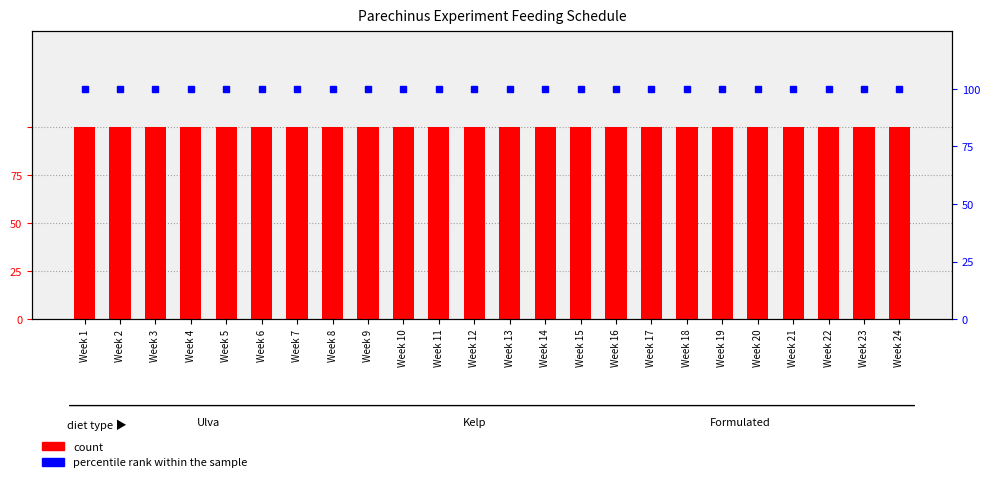

At Week 12, list the series in order from largest to smallest.

percentile rank within the sample, count